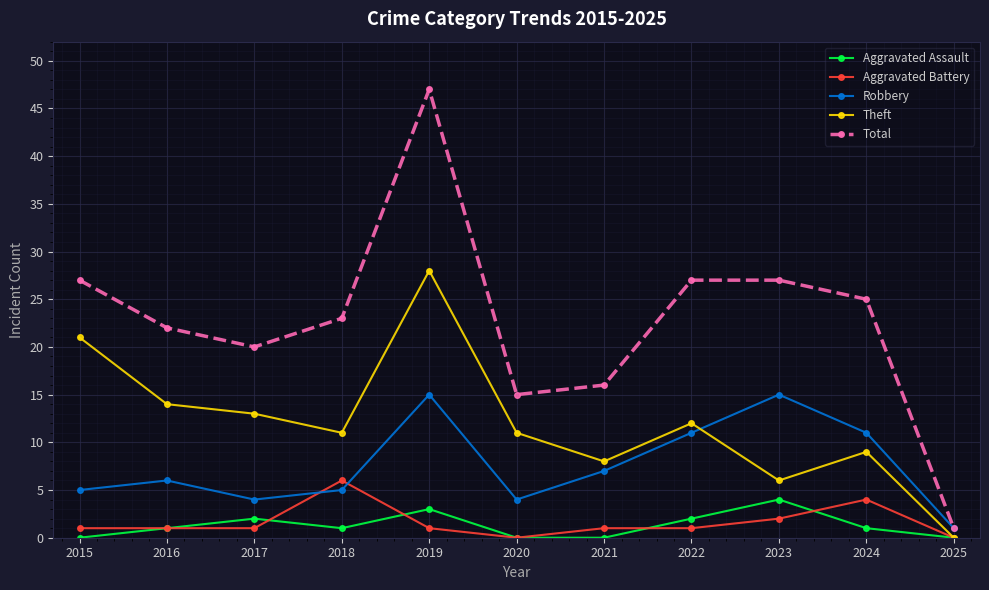

Count the Aggravated Battery values in the range 1 to 2.

7